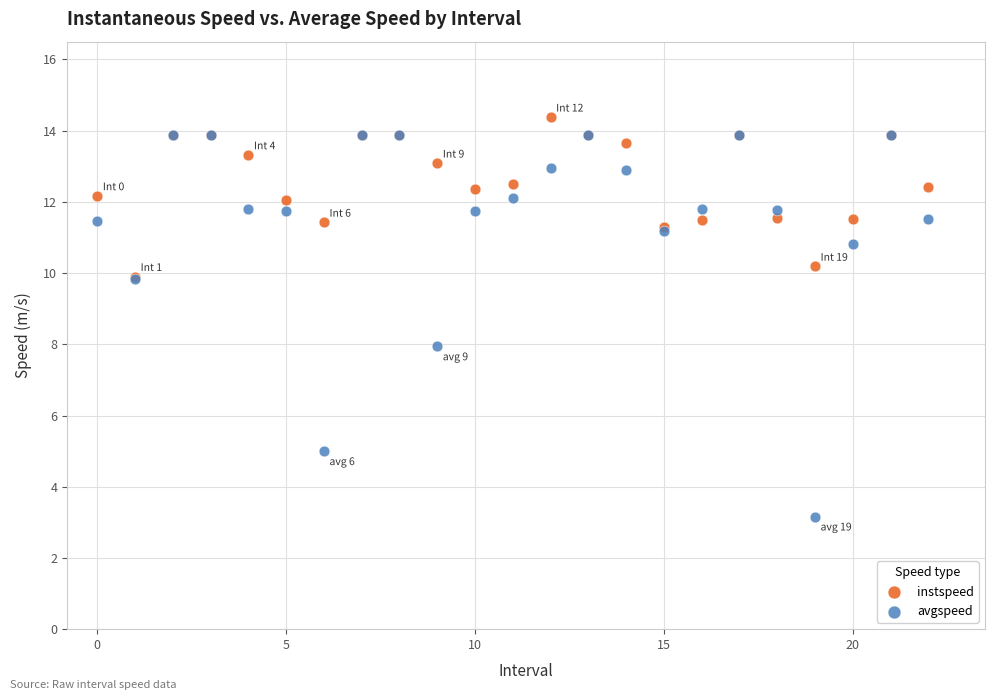

Which series has the widest spread of Y values?

avgspeed